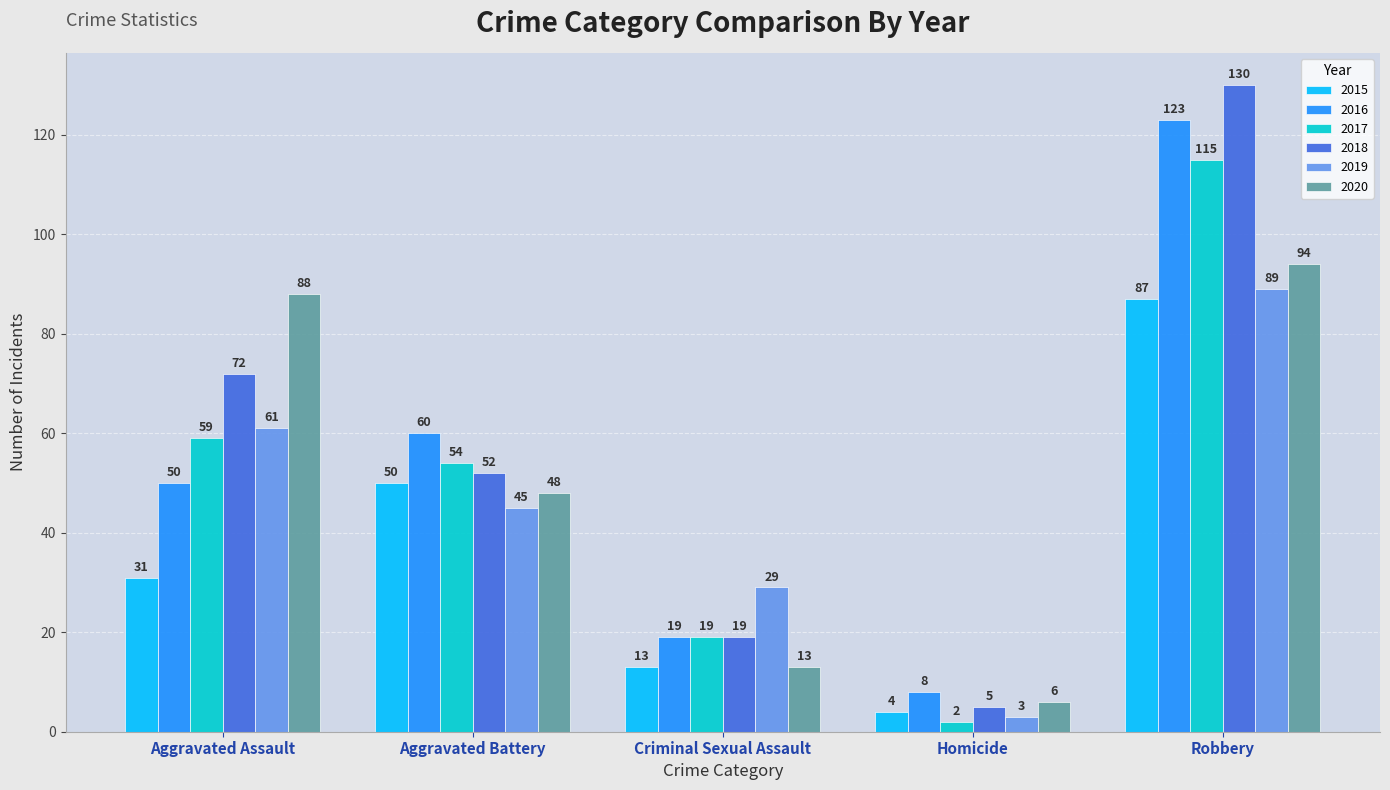

Between Aggravated Assault and Homicide, which series saw the biggest shift?

2020